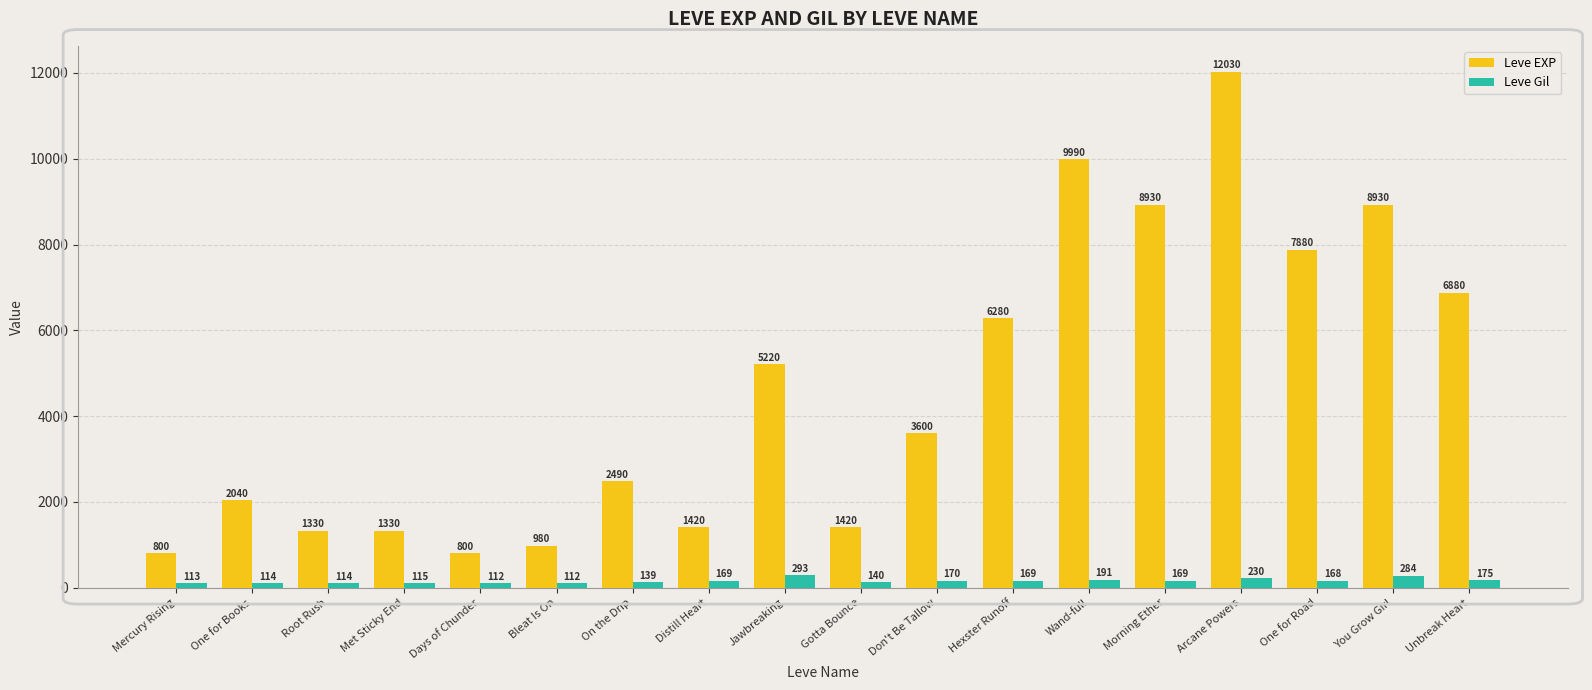

Rank the series by their maximum value, from lowest to highest.

Leve Gil, Leve EXP